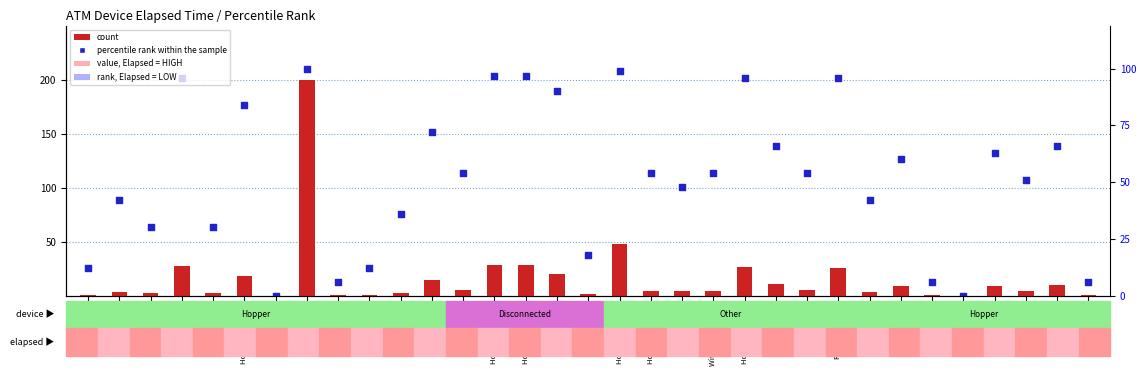

At how many categories does at least one series exceed 82?

22